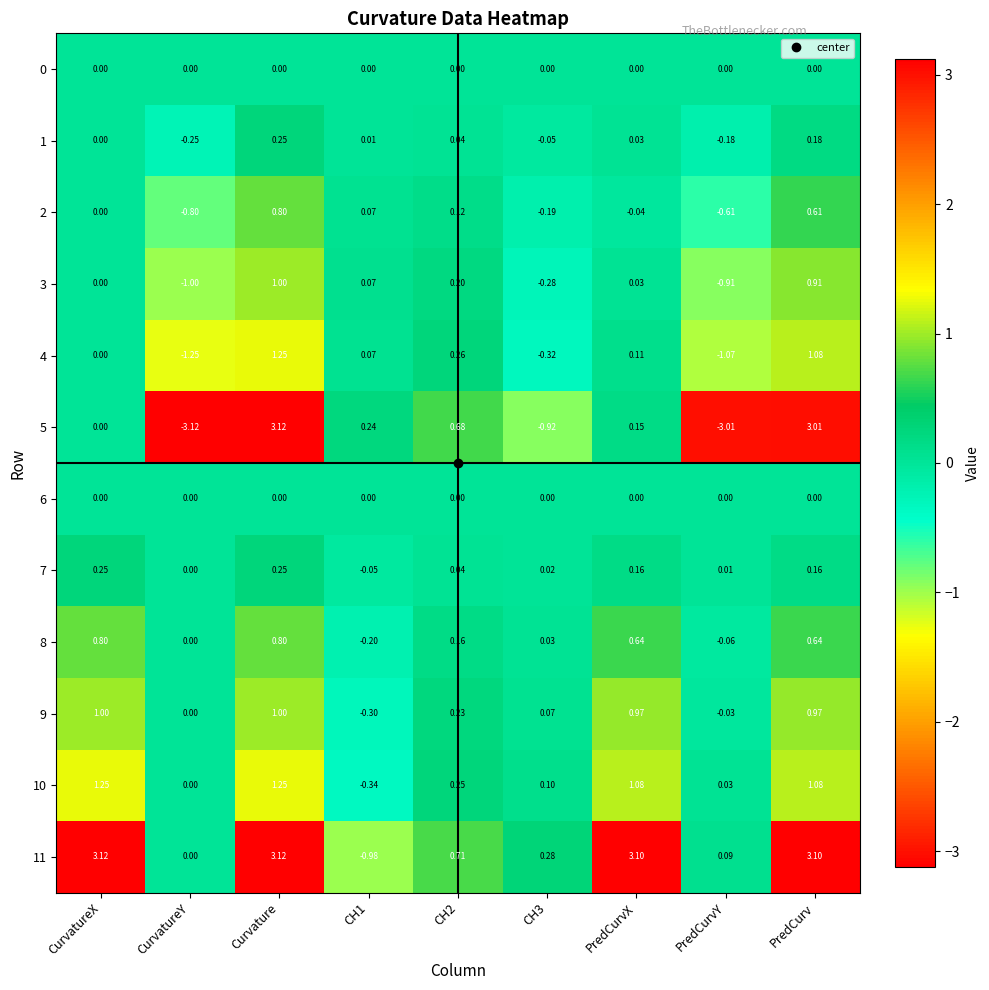

Which category has the highest value in the 3 series?

Curvature